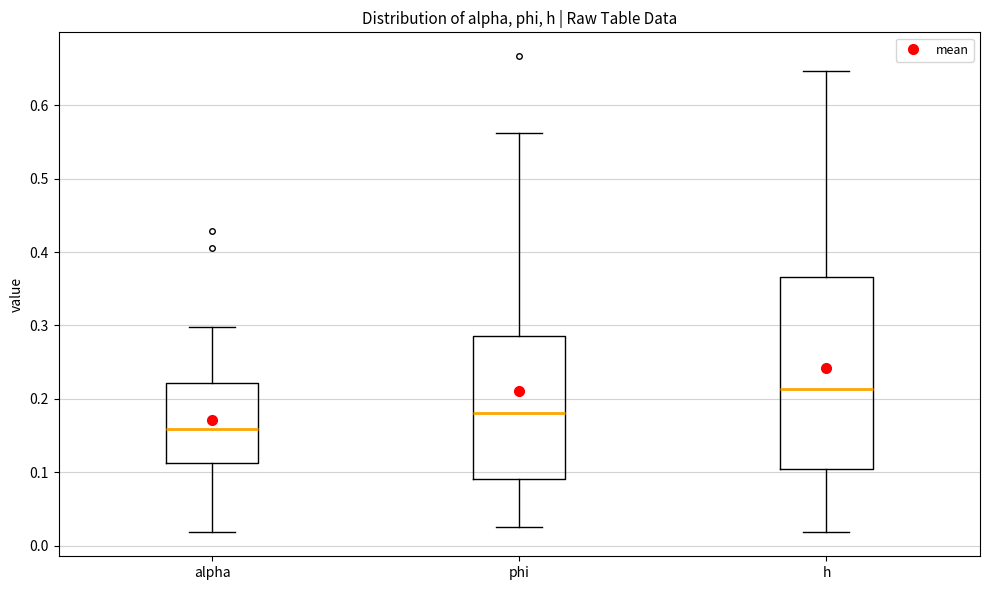

Reading left to right, transcribe this box plot: for each box, give where its median line is, the range the box spans, and where its two whiskers end, as read against the y-axis. The values are not printed on the chart, so give them approximately, as read against the axis.

alpha: median 0.16, box 0.11 to 0.22, whiskers 0.02 to 0.30
phi: median 0.18, box 0.09 to 0.29, whiskers 0.03 to 0.56
h: median 0.21, box 0.10 to 0.37, whiskers 0.02 to 0.65